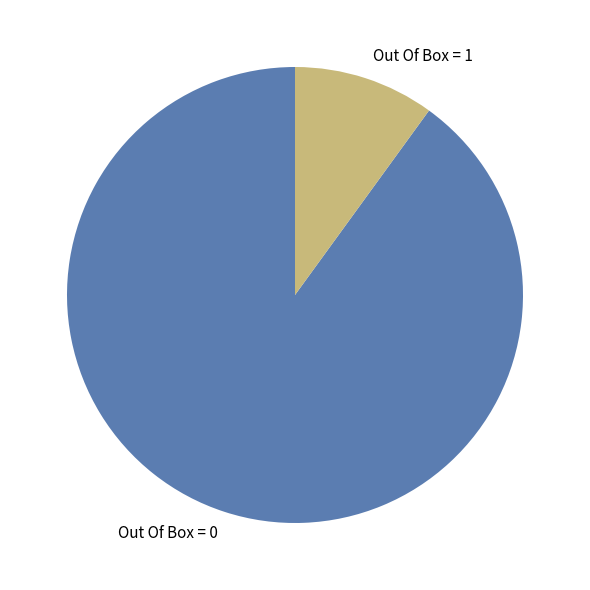

Rank the categories by value from lowest to highest.

Out Of Box = 1, Out Of Box = 0